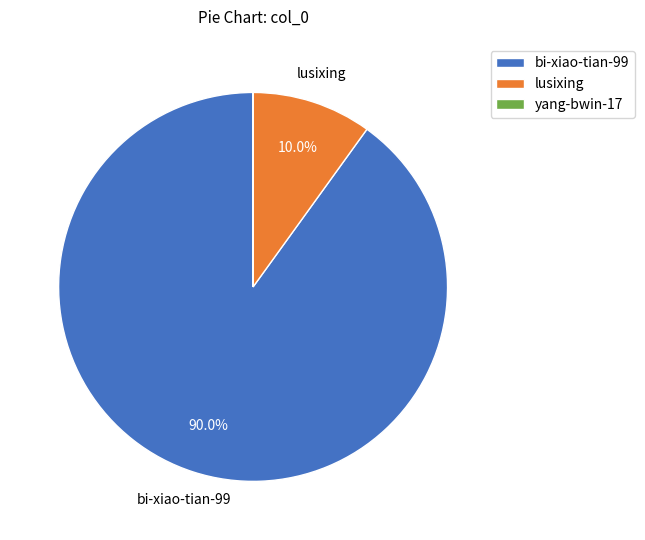

Is bi-xiao-tian-99 the majority of the pie?

Yes